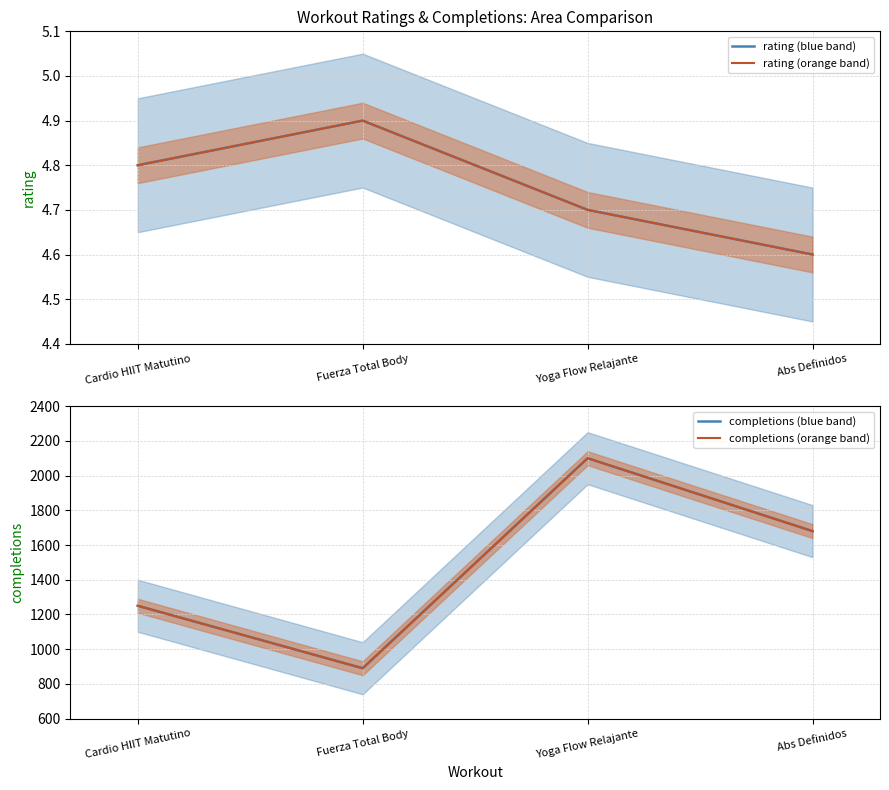

Rank the categories by rating value from lowest to highest.

Abs Definidos, Yoga Flow Relajante, Cardio HIIT Matutino, Fuerza Total Body